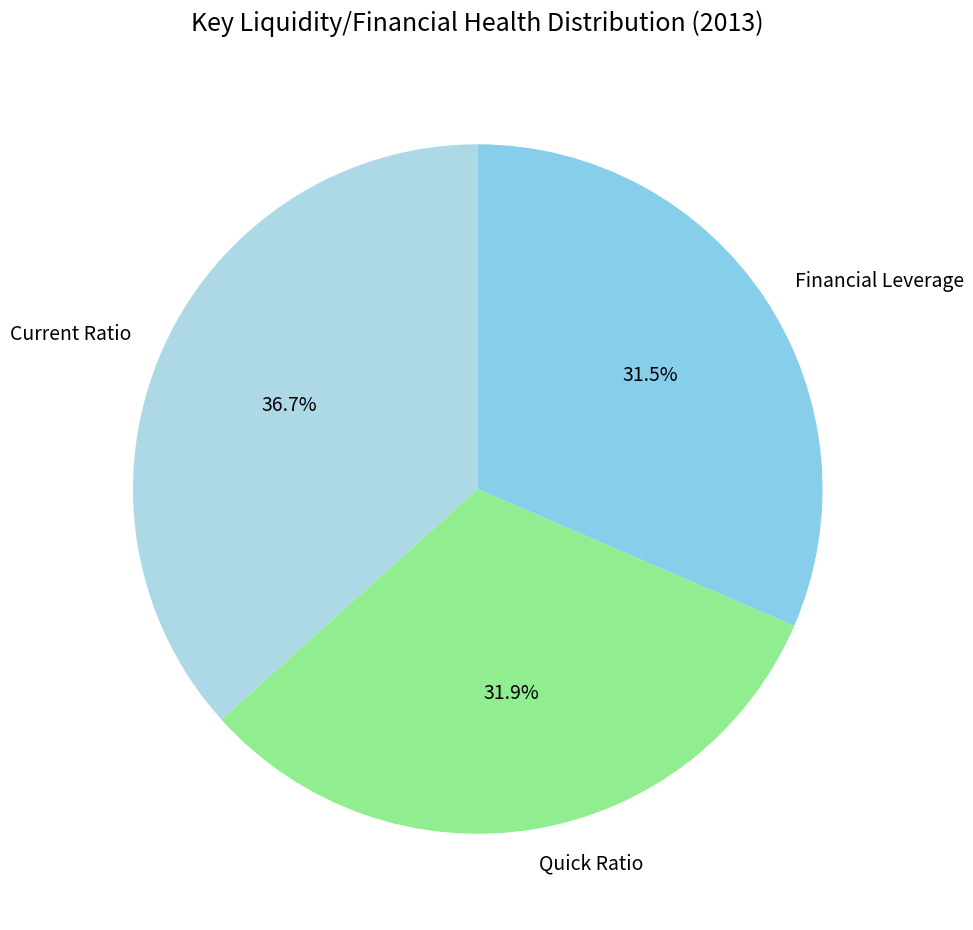

Which category has the biggest portion of the pie?

Current Ratio